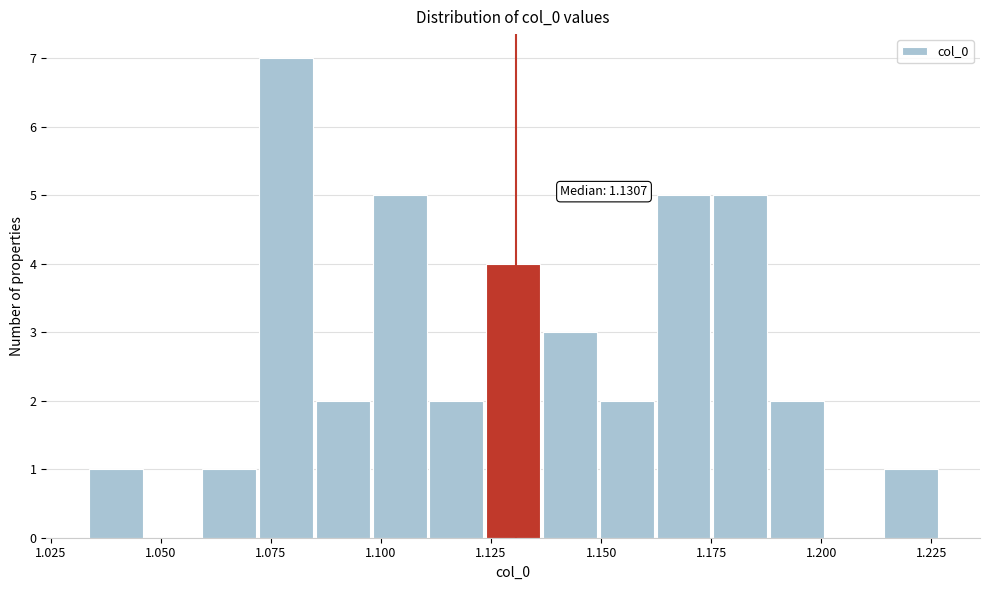

Around what value on the x-axis is the tallest bar? Give the approximate position of its centre, as read against the axis.

1.080